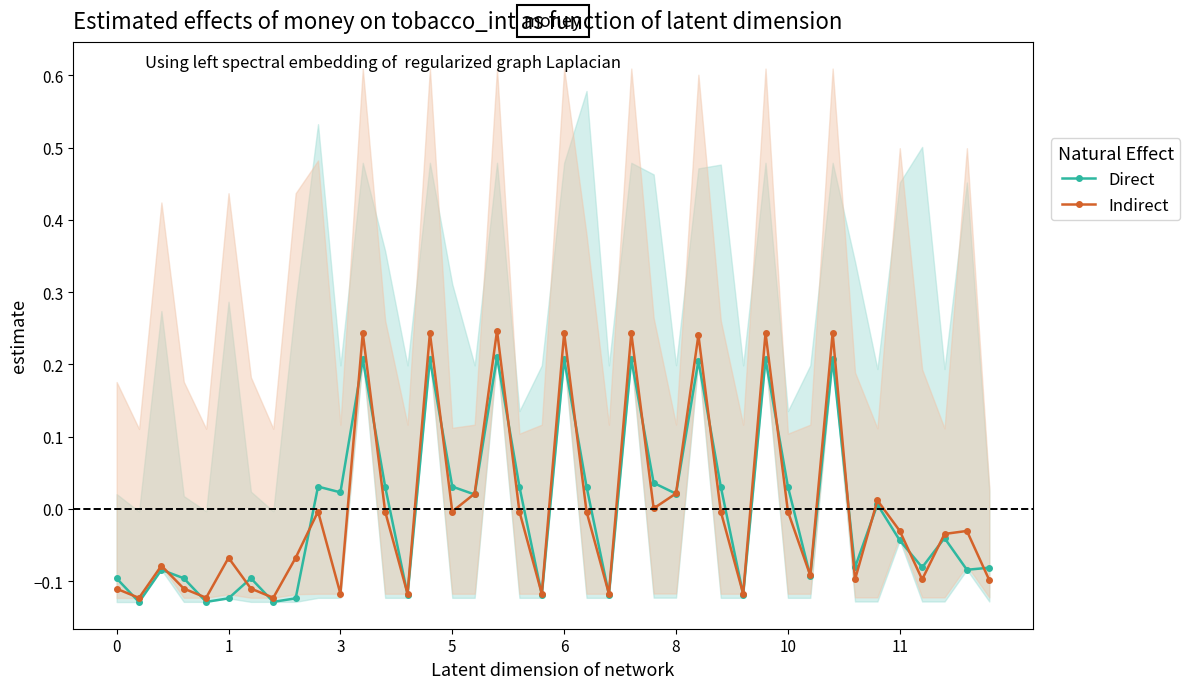

True or false: Direct has more than 1 points higher than both neighbors.

True